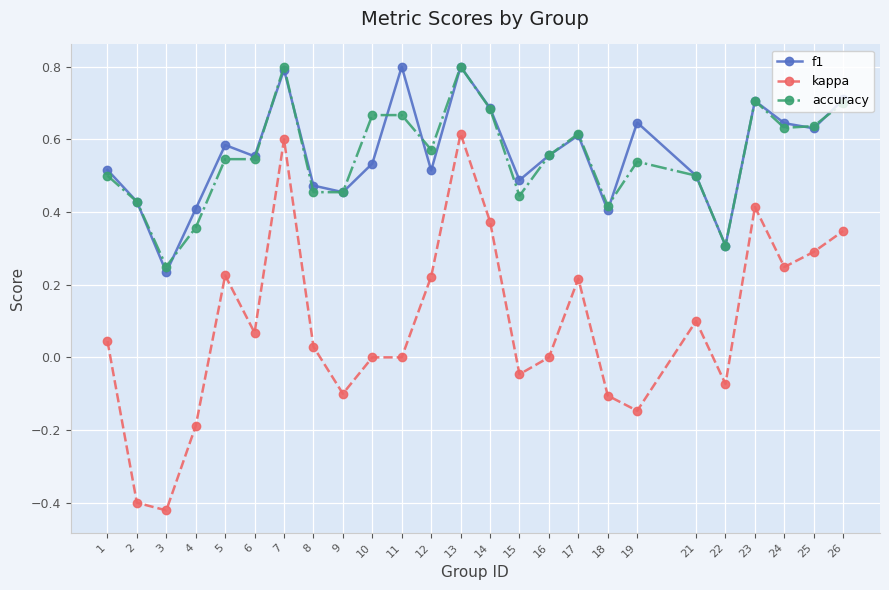

True or false: f1 and kappa cross at least once.

False